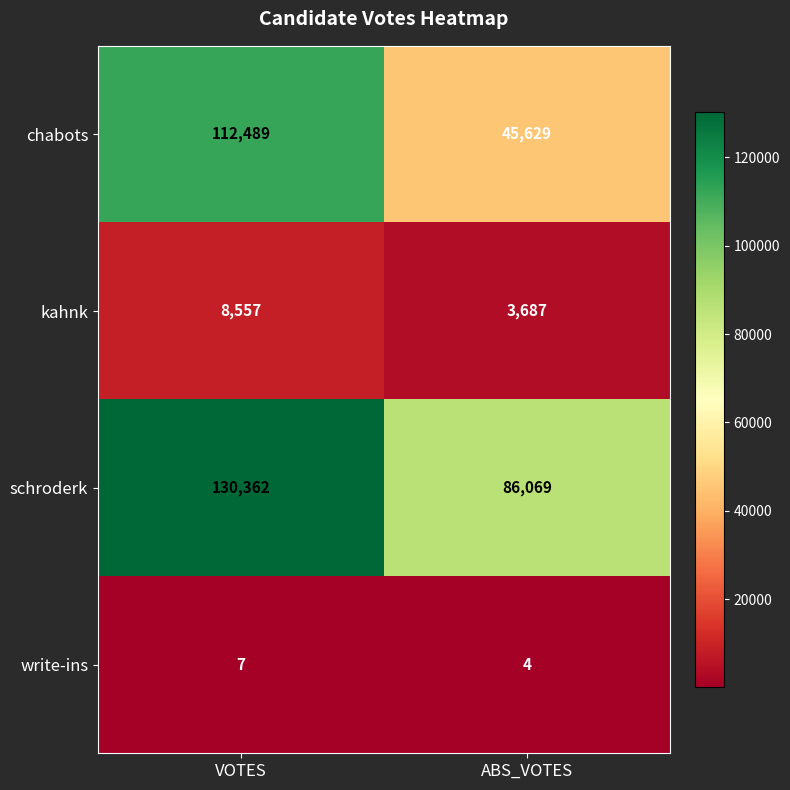

Read the schroderk value at VOTES, to the nearest 50.

130350